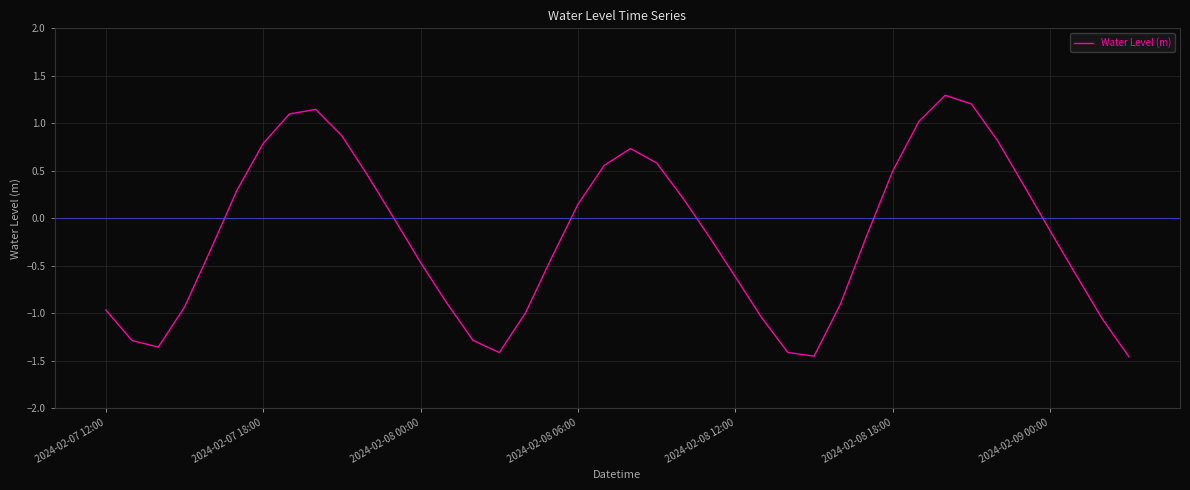

What is the difference between the maximum and minimum values?

2.8